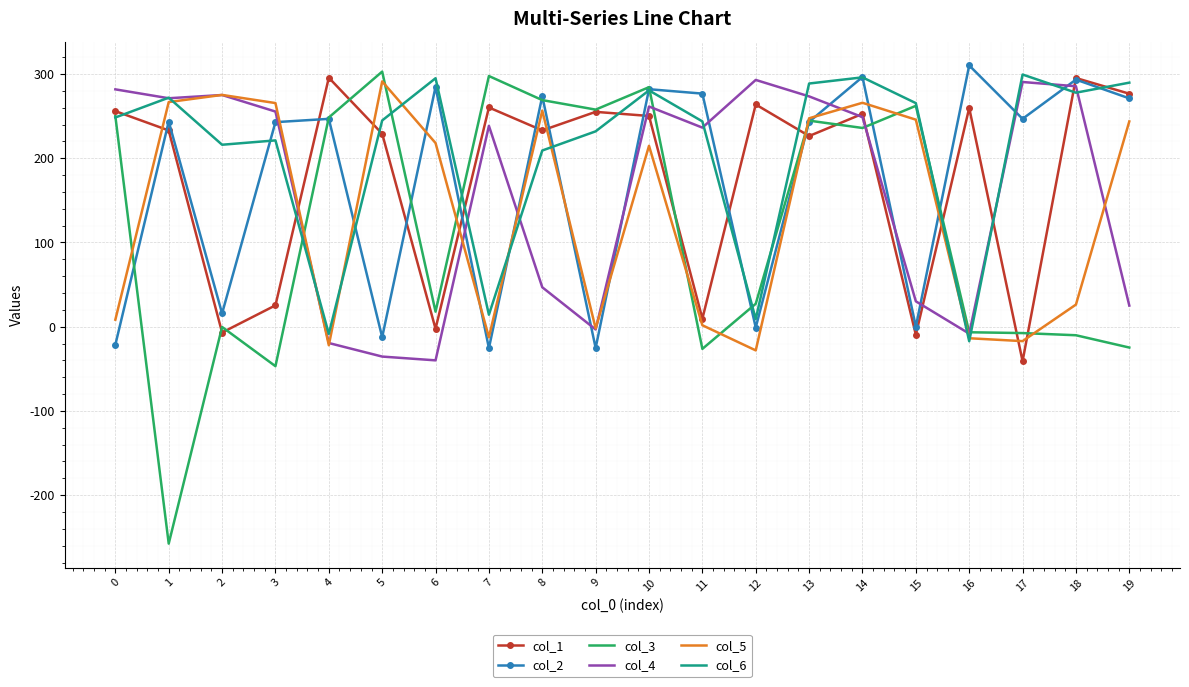

What is the total value across all series at 19?

1081.8